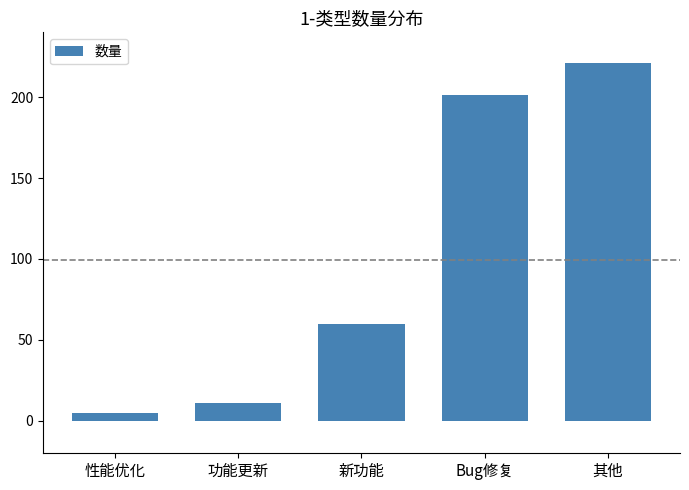

Reading right to left, list all the values displayed in this chart.

其他=221	Bug修复=201	新功能=60	功能更新=11	性能优化=5